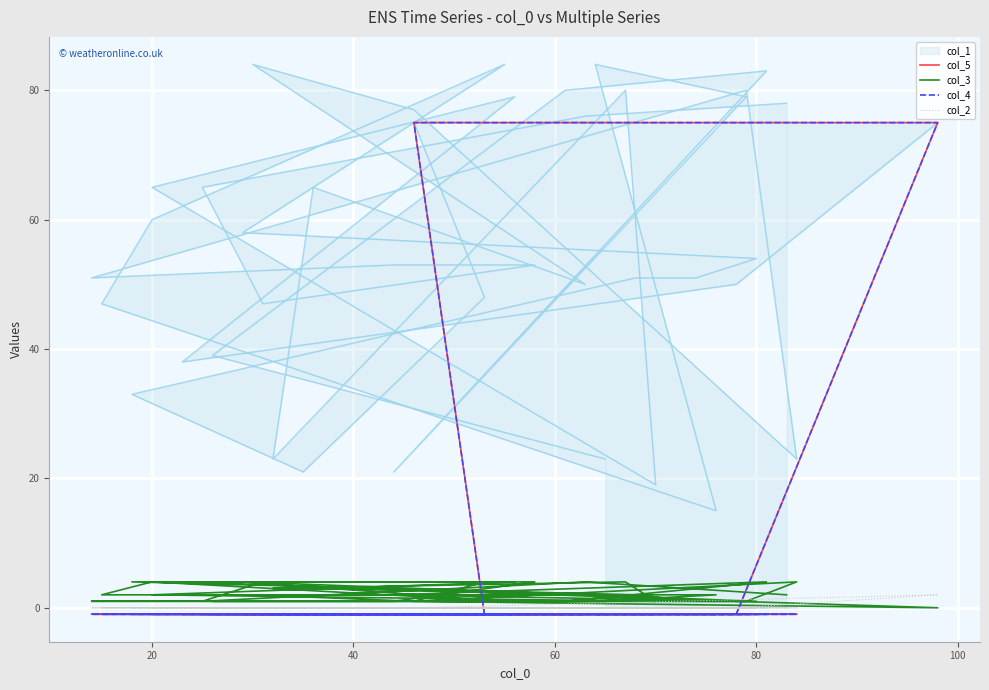

True or false: col_2 and col_5 intersect in this chart.

True